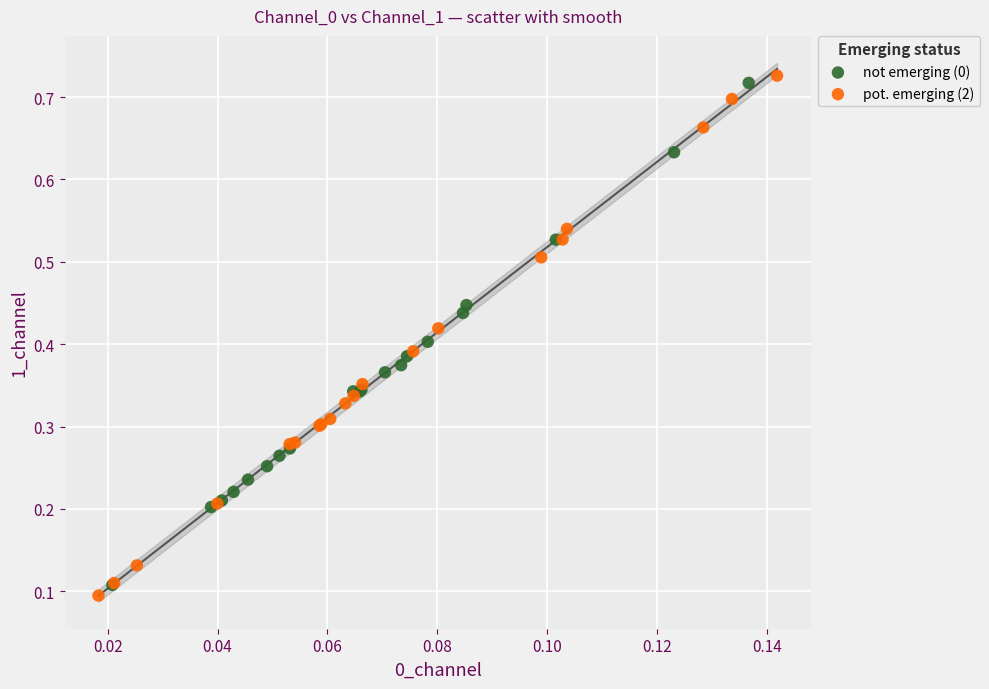

Which series contains the lowest Y value?

pot. emerging (2)